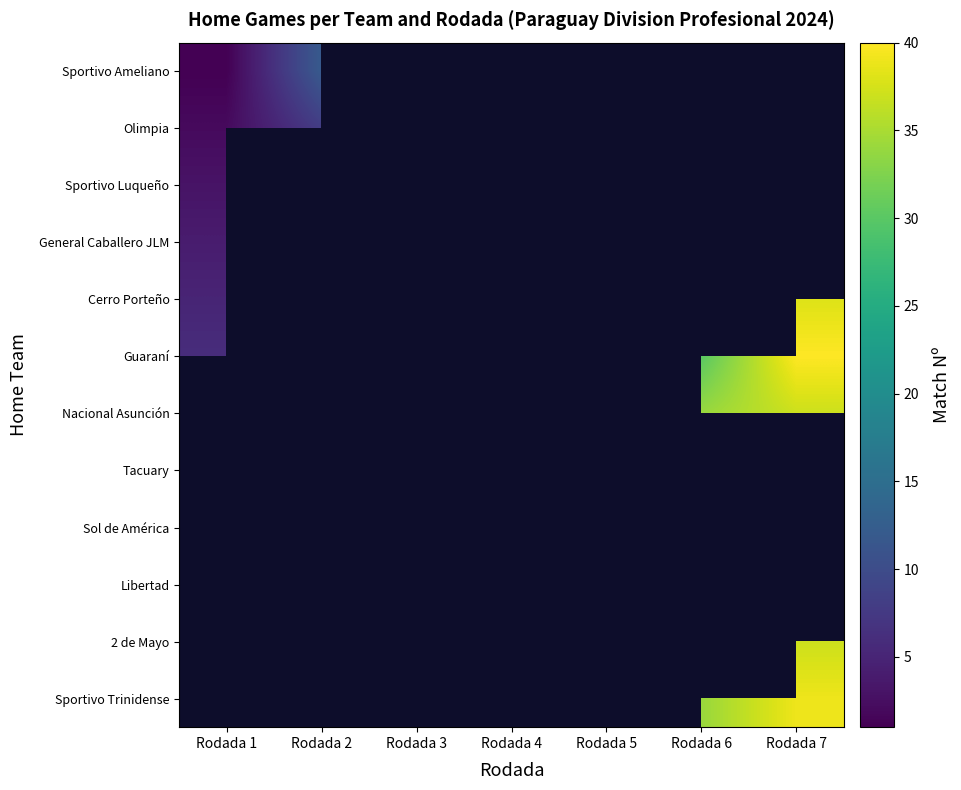

At which category does the chart reach its peak across all series?

Rodada 7